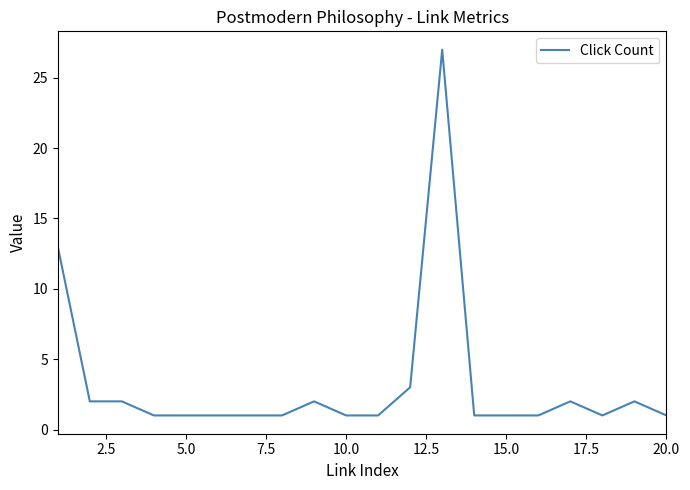

Does the chart have visible grid lines?

No